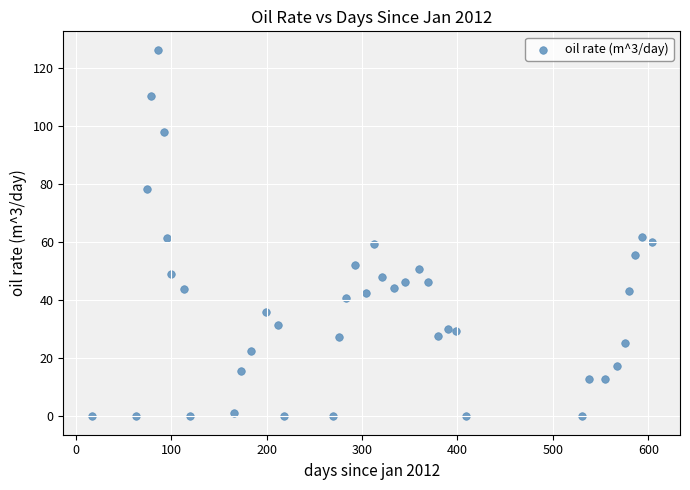

What is the range of X values (max minus min)?

587.2